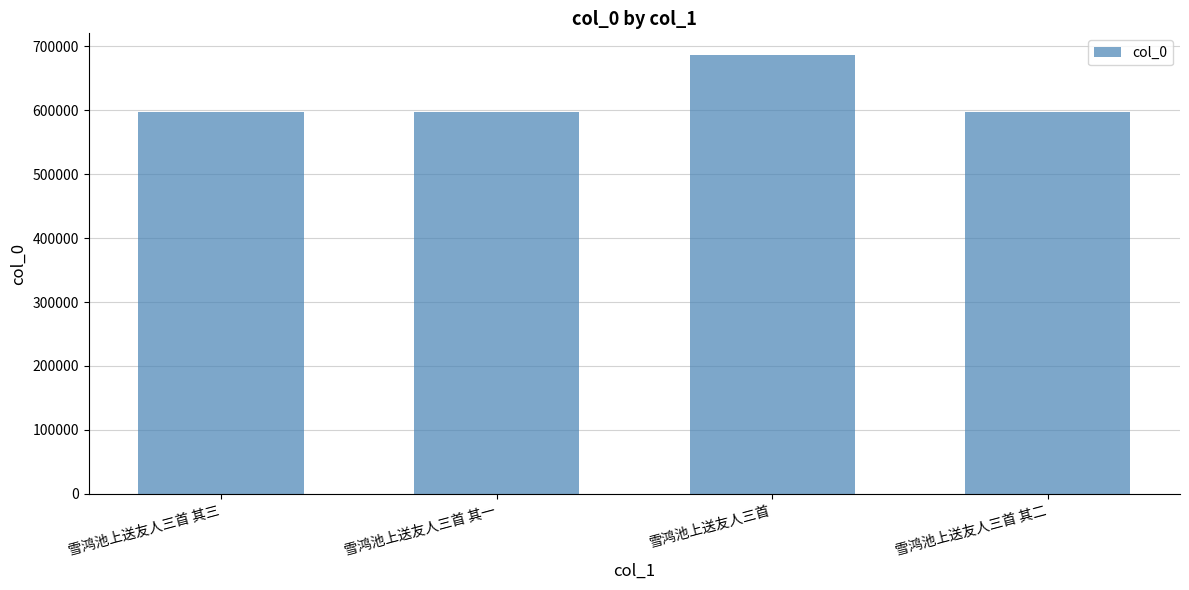

What is the change in value from 雪鸿池上送友人三首 其三 to 雪鸿池上送友人三首?

+89483